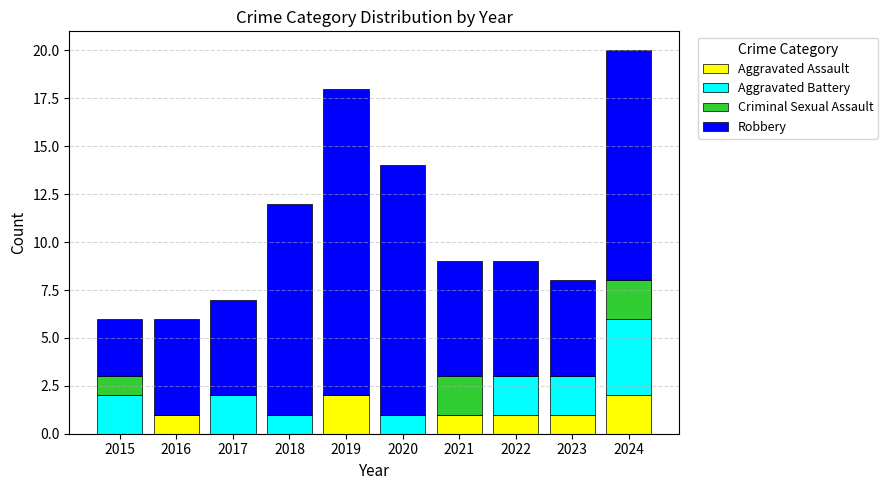

What is the total value across all series at 2023?

8